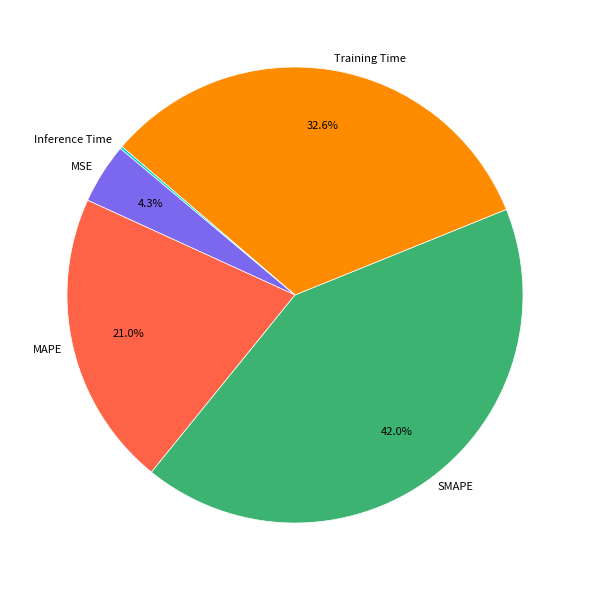

Is there a majority slice in this chart?

No